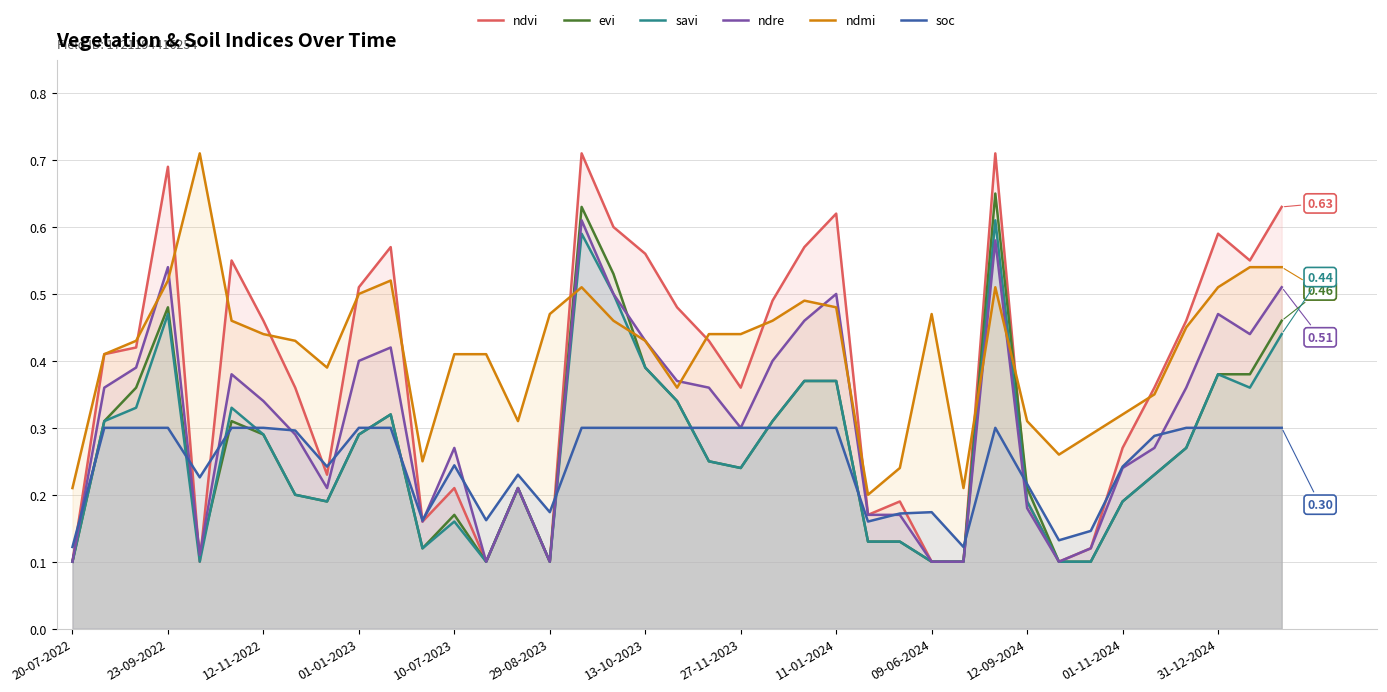

True or false: soc and ndmi intersect in this chart.

False